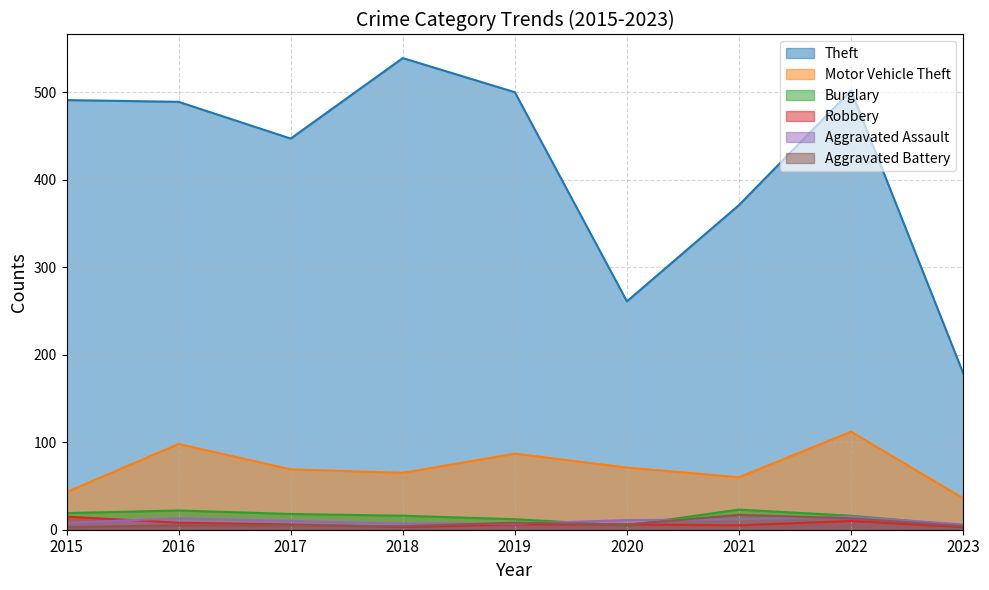

True or false: Burglary and Motor Vehicle Theft intersect in this chart.

False